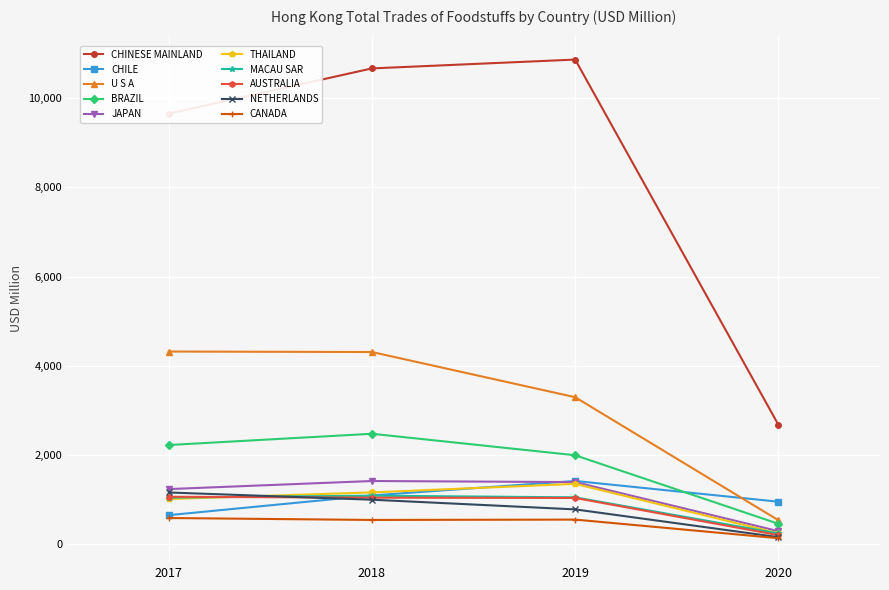

What are all the series names shown in the legend?

CHINESE MAINLAND, CHILE, U S A, BRAZIL, JAPAN, THAILAND, MACAU SAR, AUSTRALIA, NETHERLANDS, CANADA